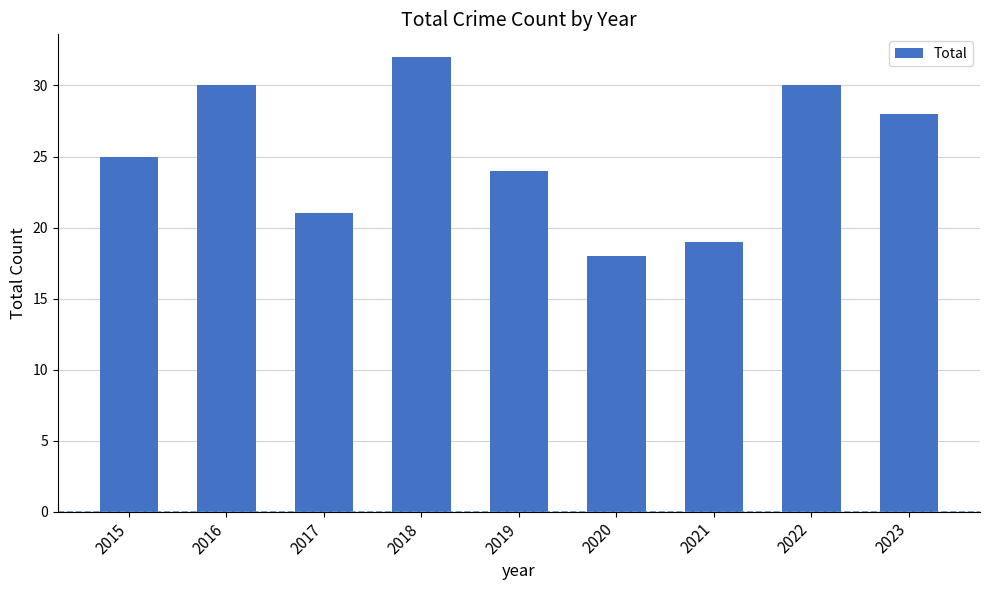

What is the change in value from 2017 to 2020?

-3